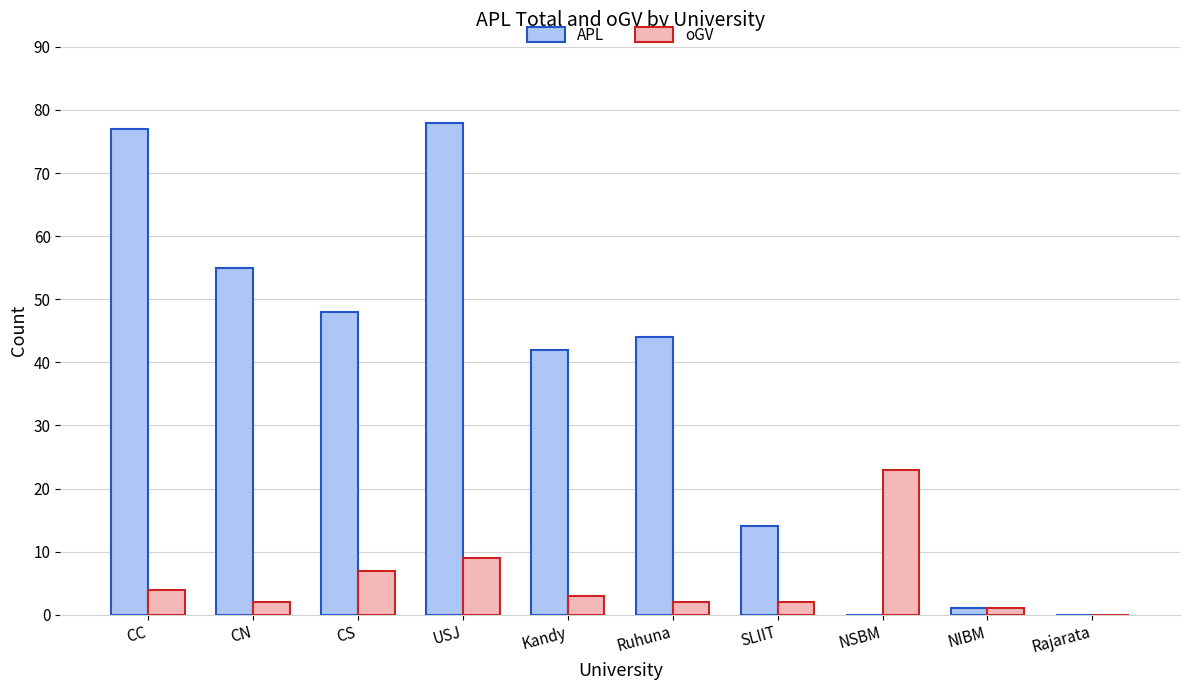

Does the chart contain stacked bars?

No